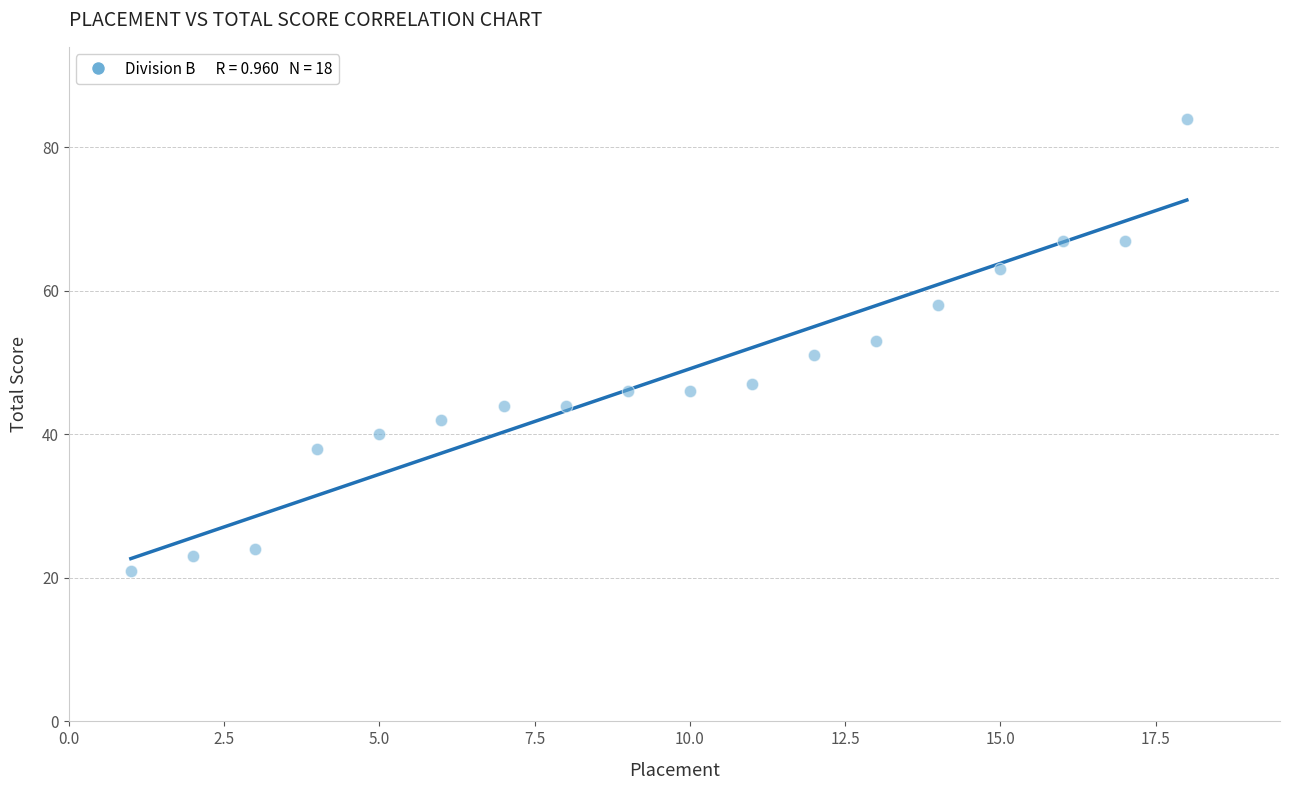

What is the range of Y values (max minus min)?

63